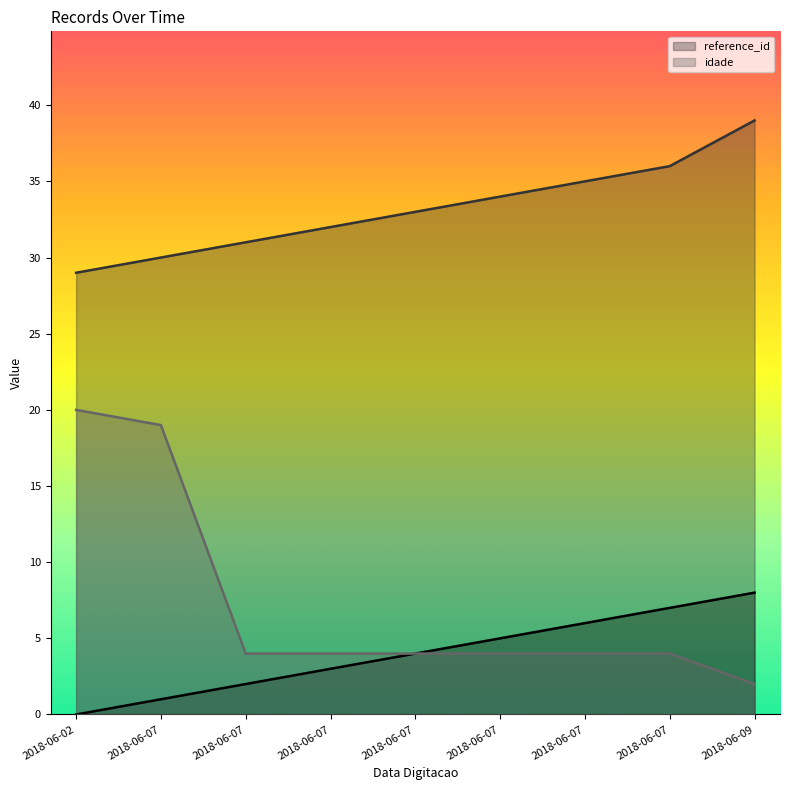

Reading left to right, what are all the values shown in this chart?

_NúmLinha: 0	1	2	3	4	5	6	7	8
reference_id: 29	30	31	32	33	34	35	36	39
idade: 20	19	4	4	4	4	4	4	2